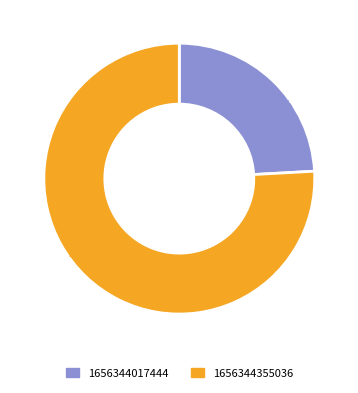

How many segments does this pie chart have?

2